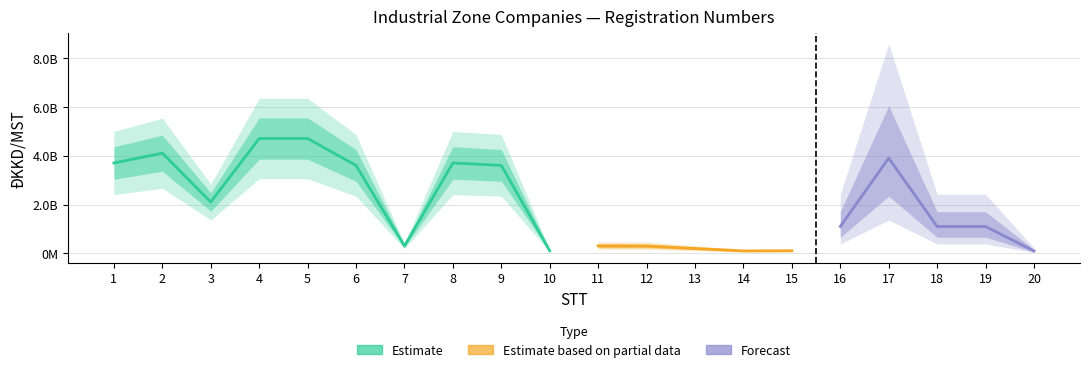

Which series ends up on top after the final intersection of Forecast and Estimate based on partial data?

Forecast